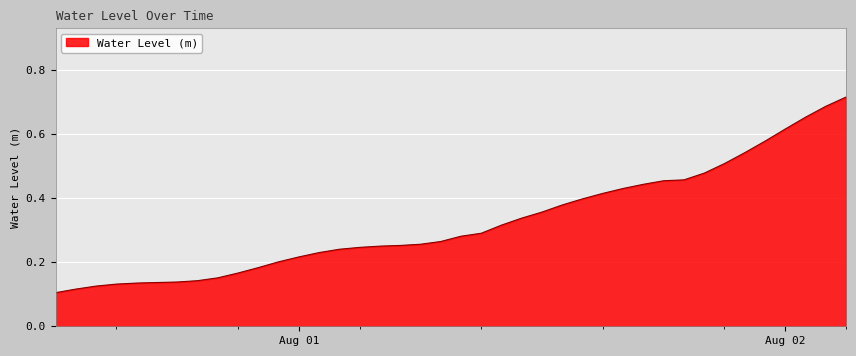

How many lines are shown in the chart?

1